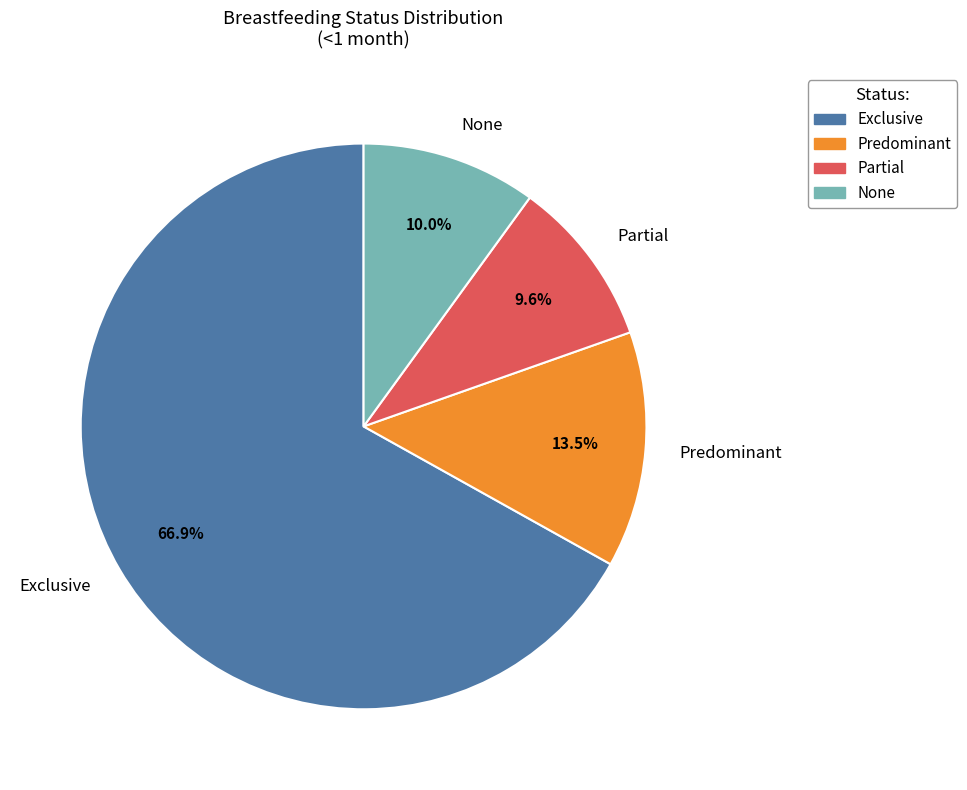

Is there a majority slice in this chart?

Yes